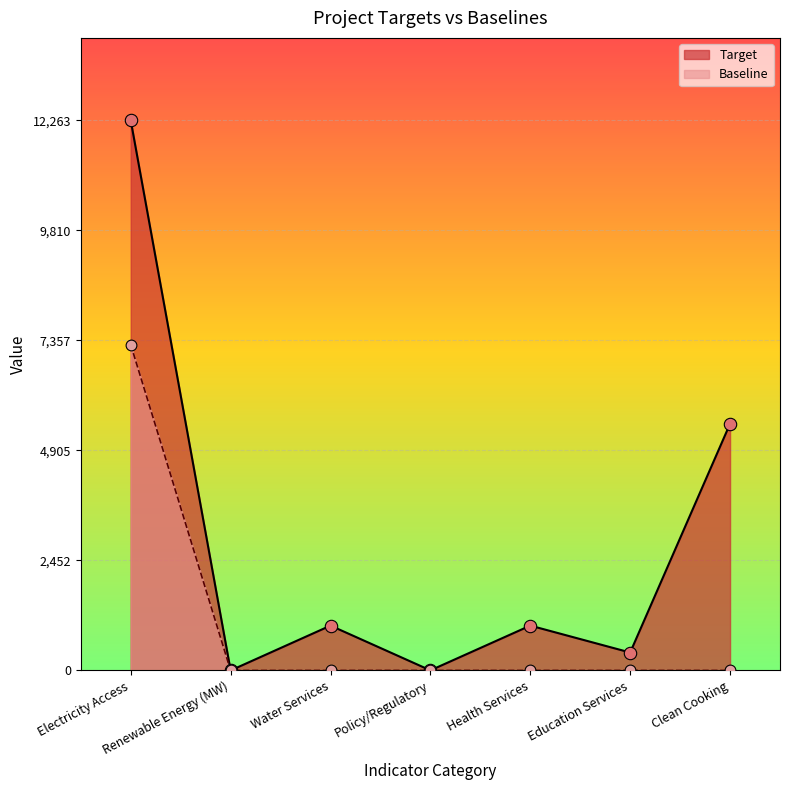

What is the ratio of the value at Health Services to the value at Electricity Access?

0.1